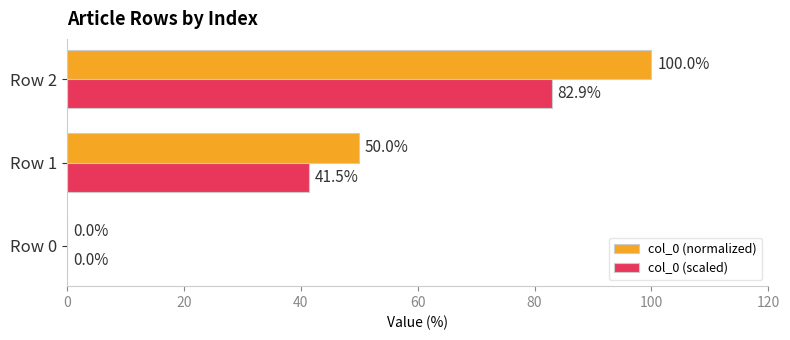

Which series has the largest range (max minus min)?

col_0 (normalized)